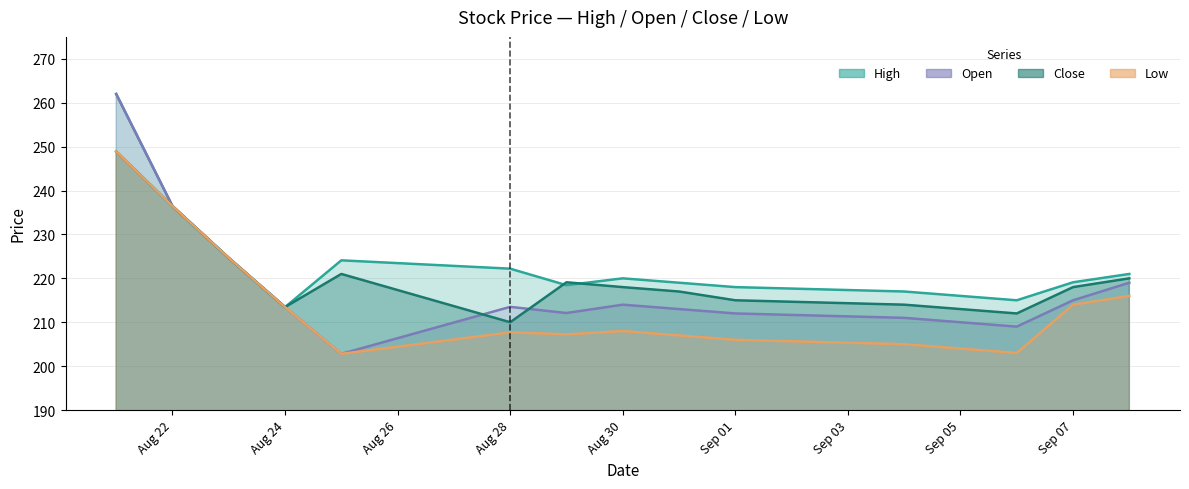

At which label does Low first exceed 207?

2023-08-21